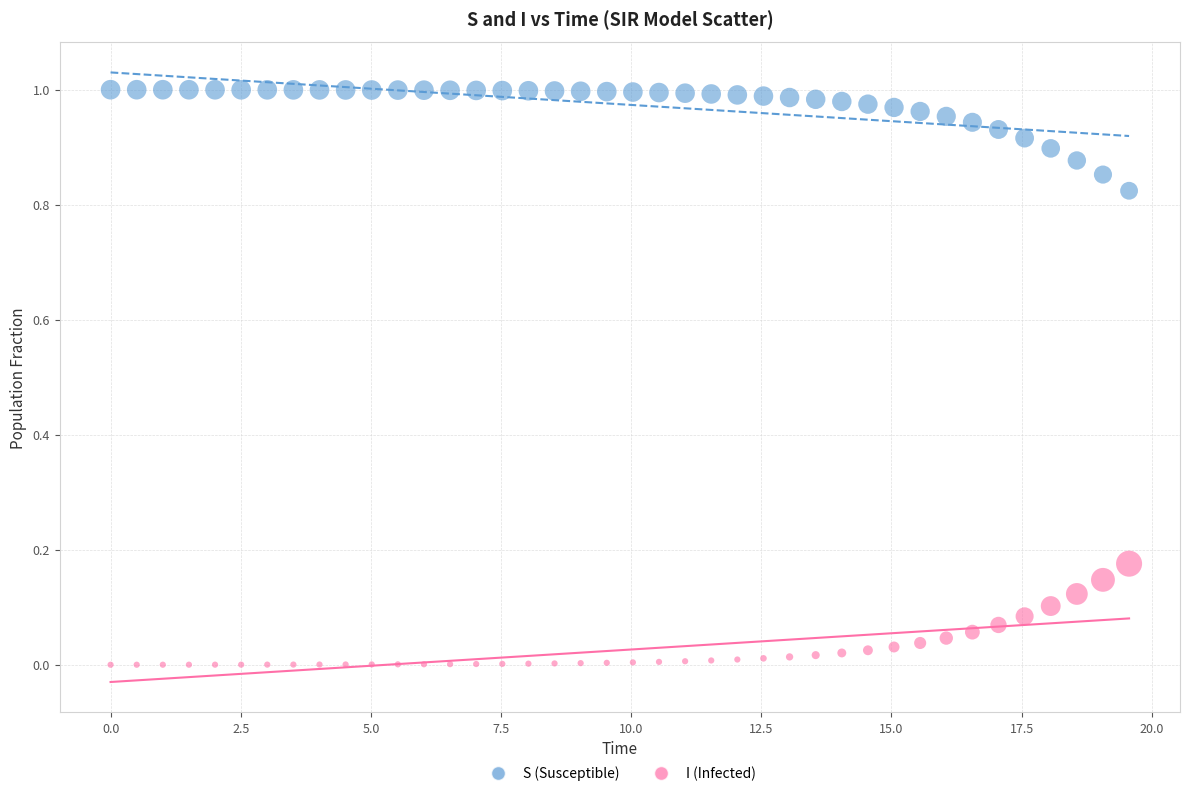

What is the X range (max minus min) for the scatter plot?

19.6